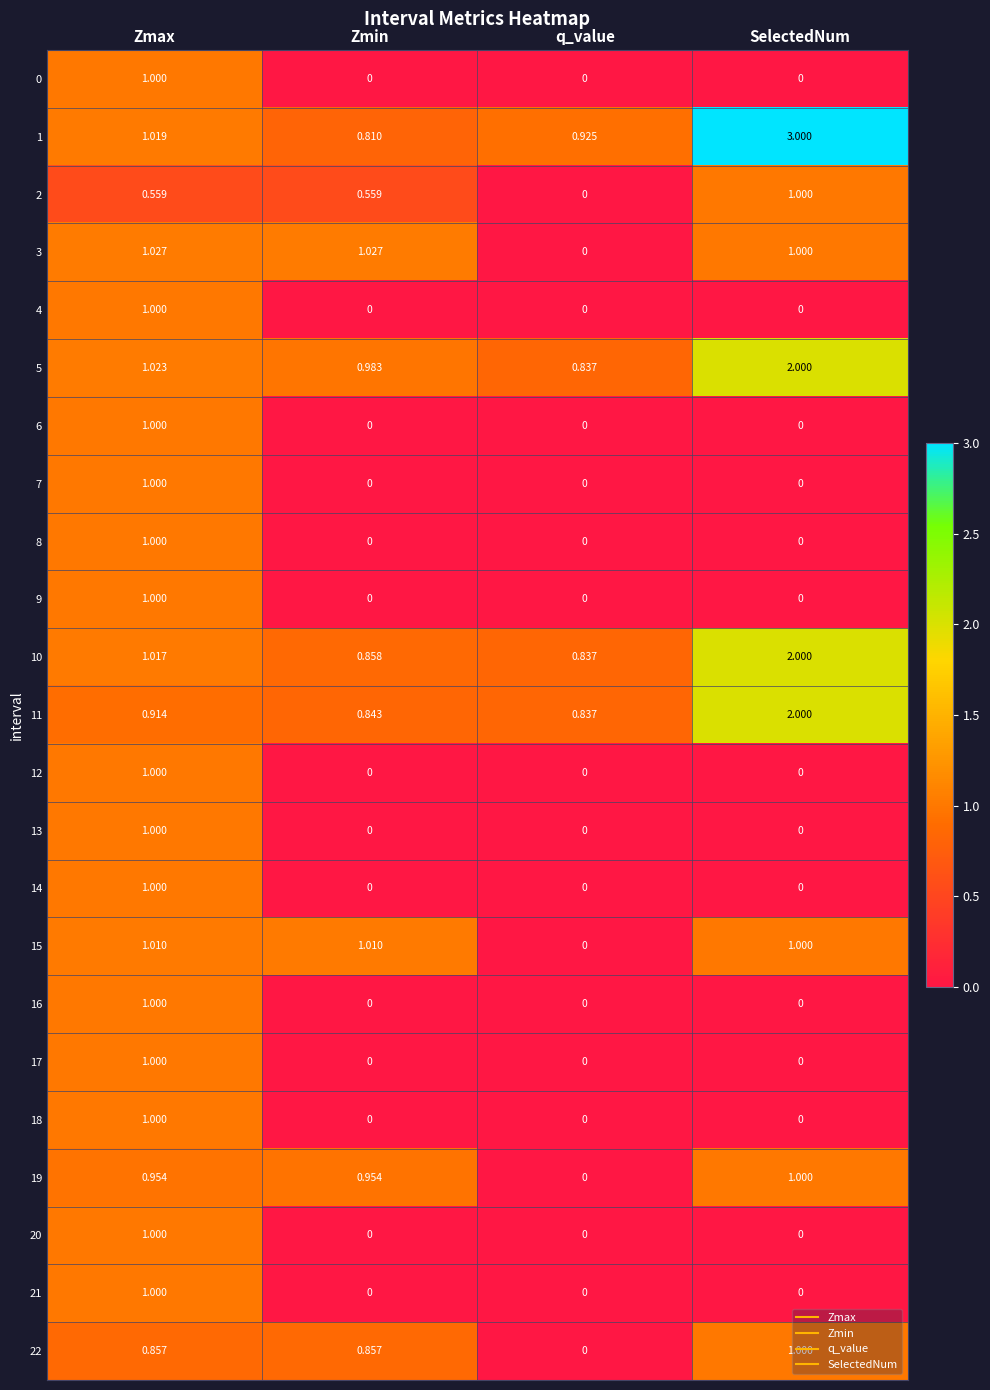

List the labels in order of 11 value, largest first.

SelectedNum, Zmax, Zmin, q_value